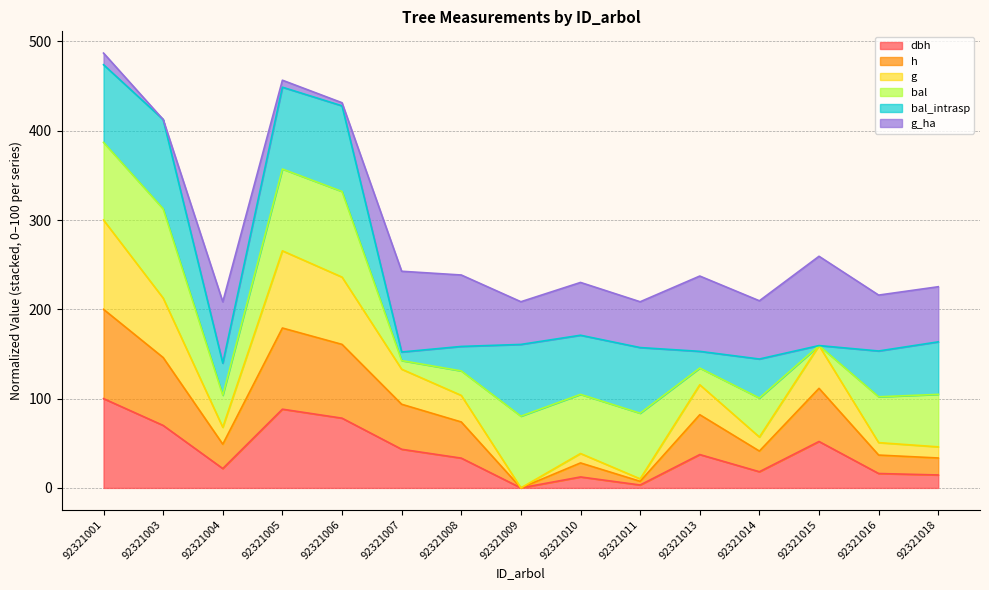

Where is the first local minimum for h?

92321004